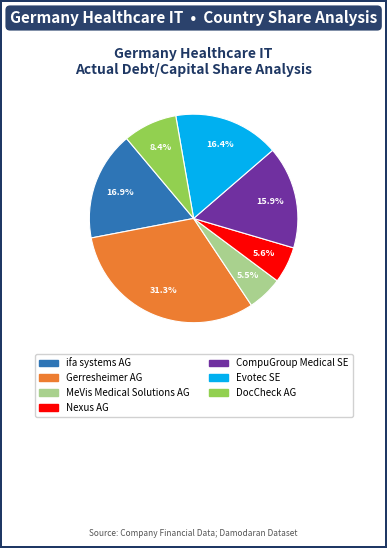

Count the number of slices in the pie.

7